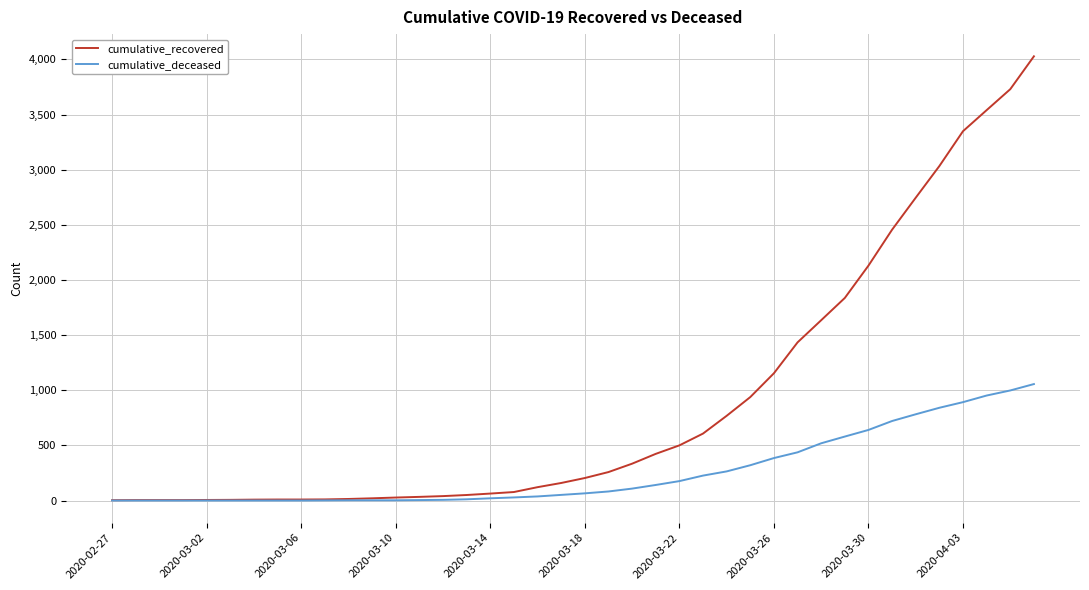

Which series has the largest total across all categories?

cumulative_recovered